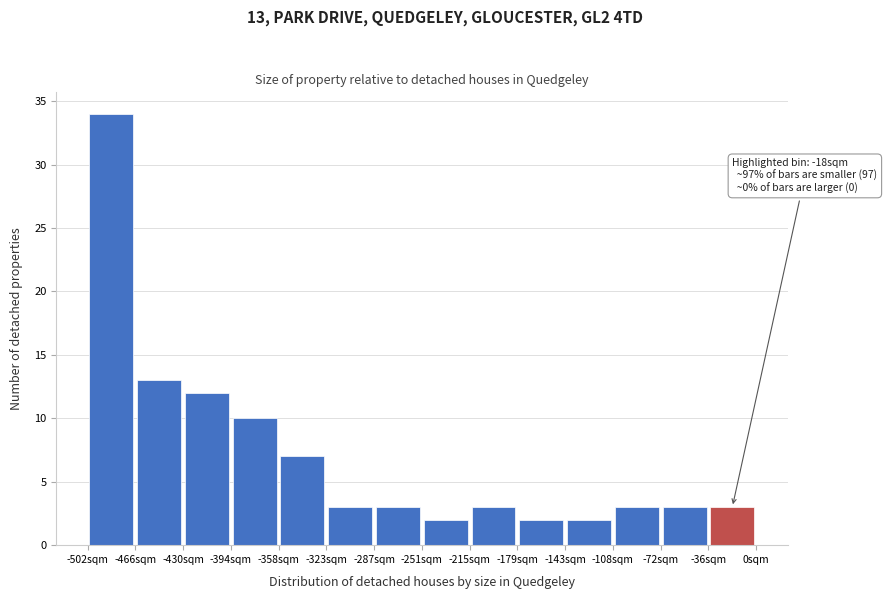

Over which range of the x-axis is the bar tallest?

-500 to -465